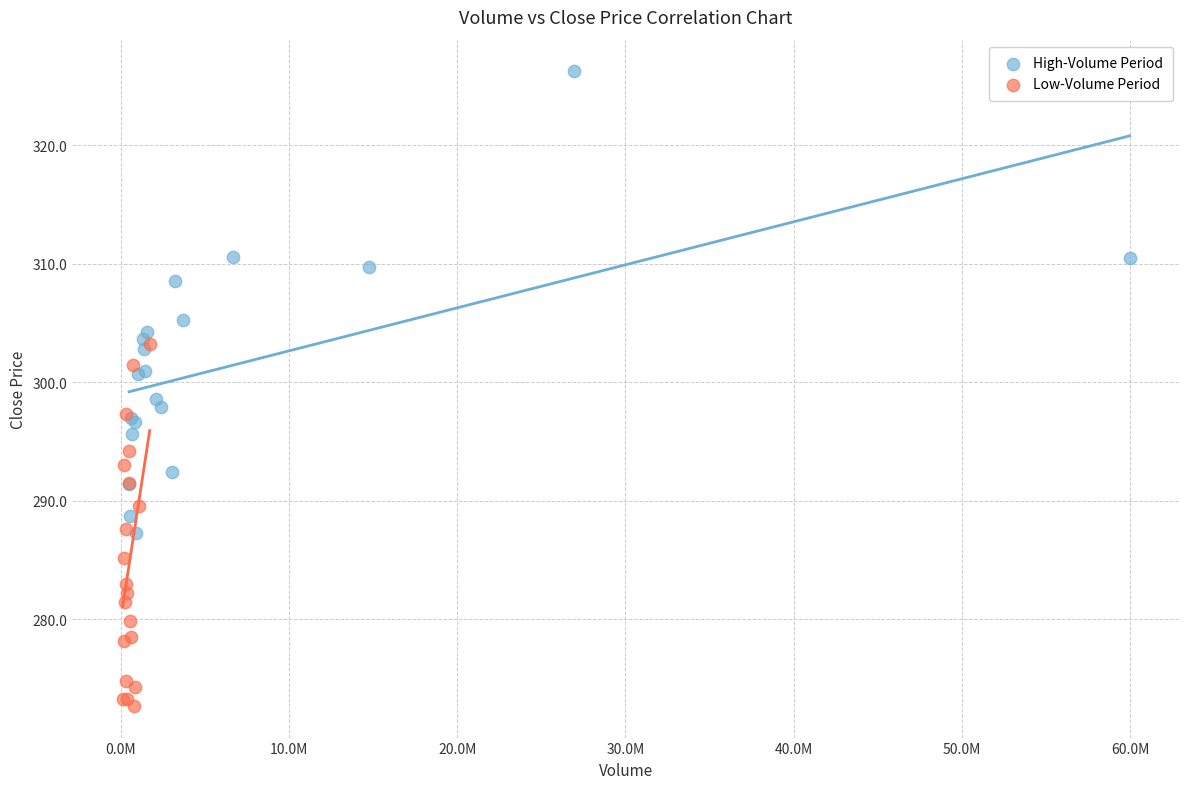

Which series has the largest Y range (max minus min)?

High-Volume Period